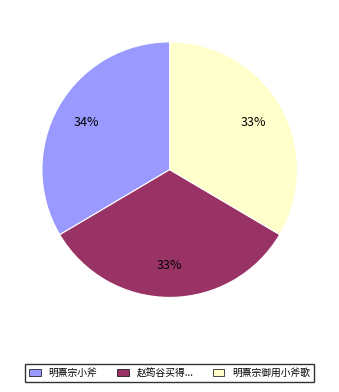

To the nearest percent, what is the average slice percentage?

33%